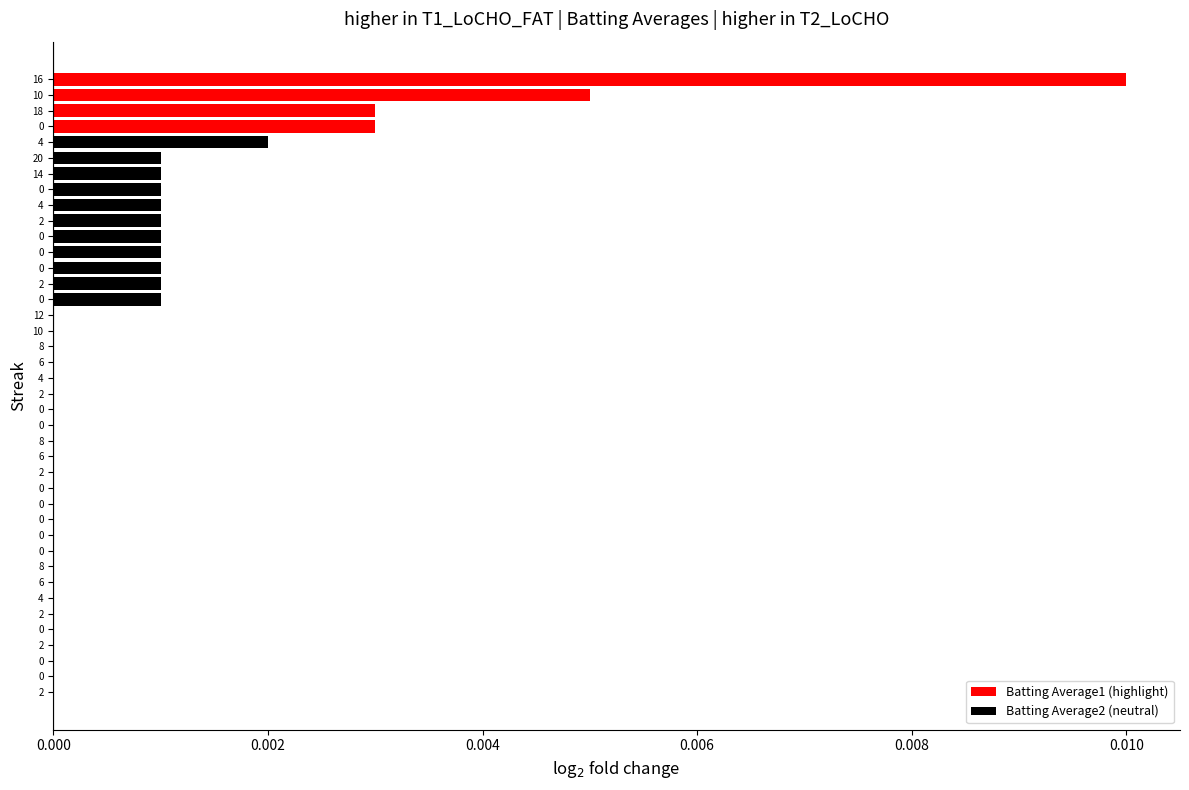

Are the bars horizontal?

Yes